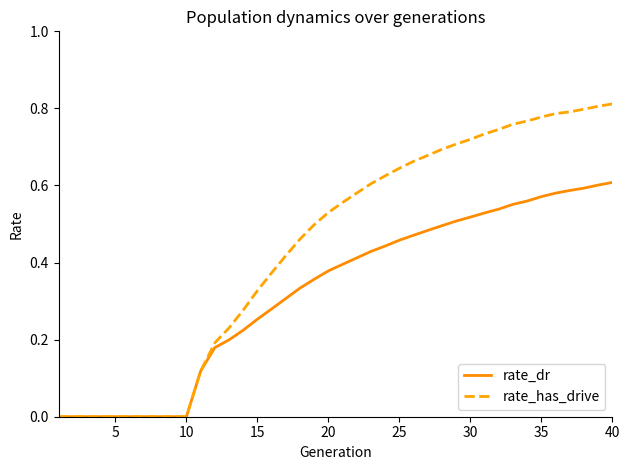

List the series in order of their overall mean, highest first.

rate_has_drive, rate_dr